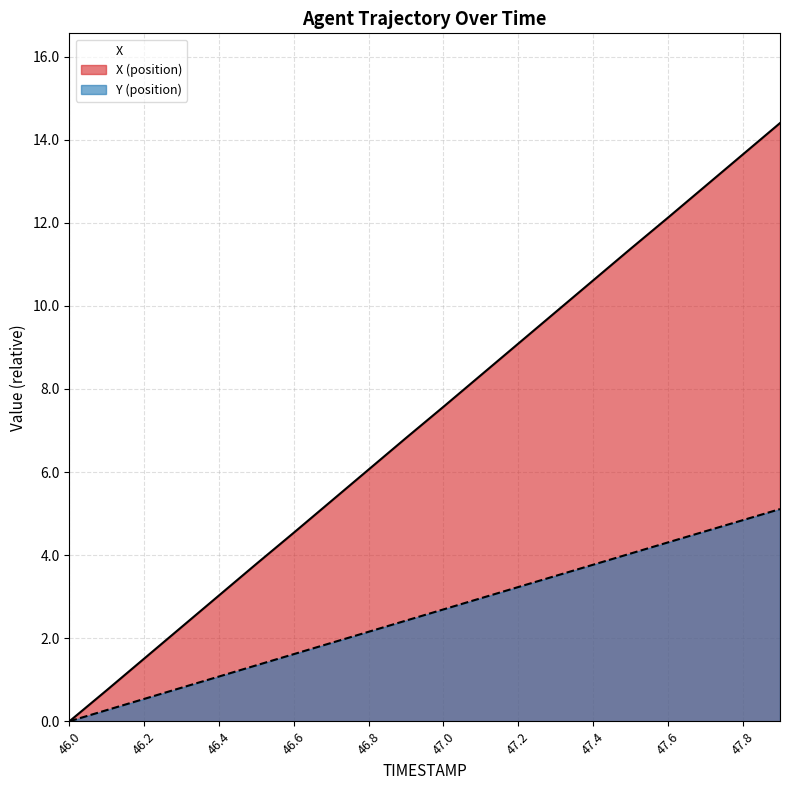

Between 46.1 and 46.7, which series saw the biggest shift?

X